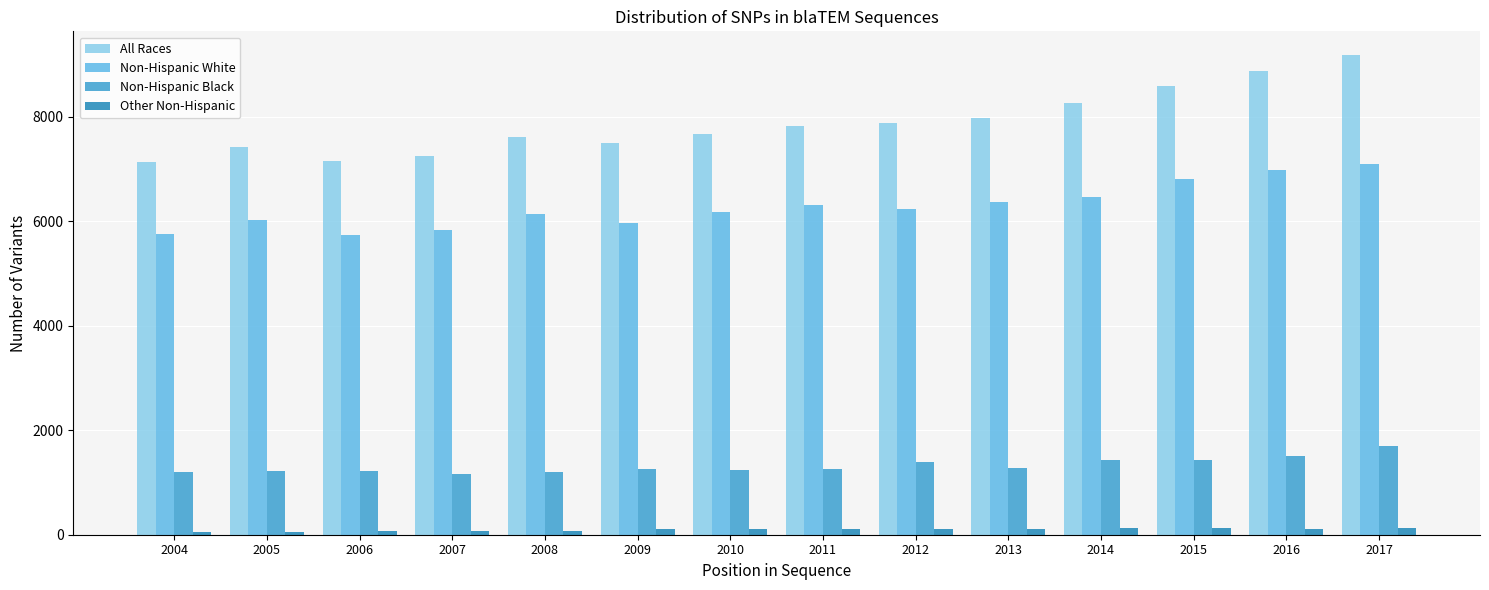

Which series has the largest total across all categories?

All Races